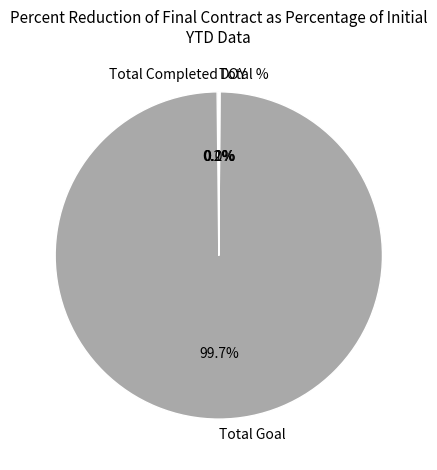

Which slice represents more than half of the pie?

Total Goal